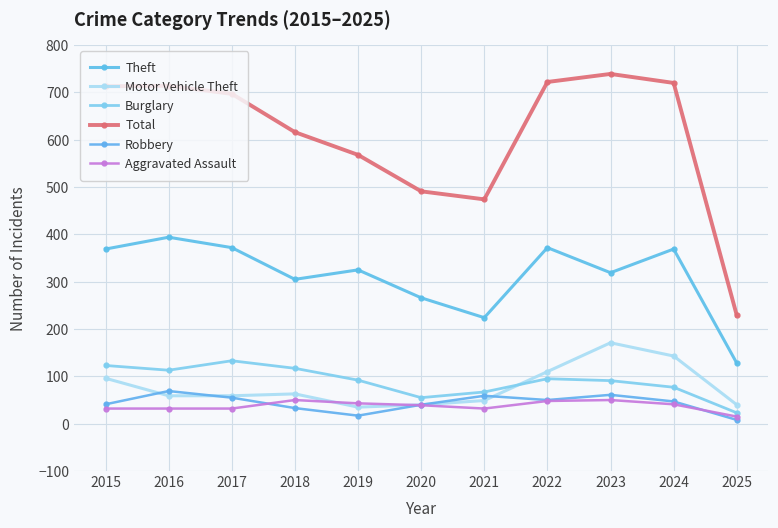

What is the maximum value shown in the chart?

739